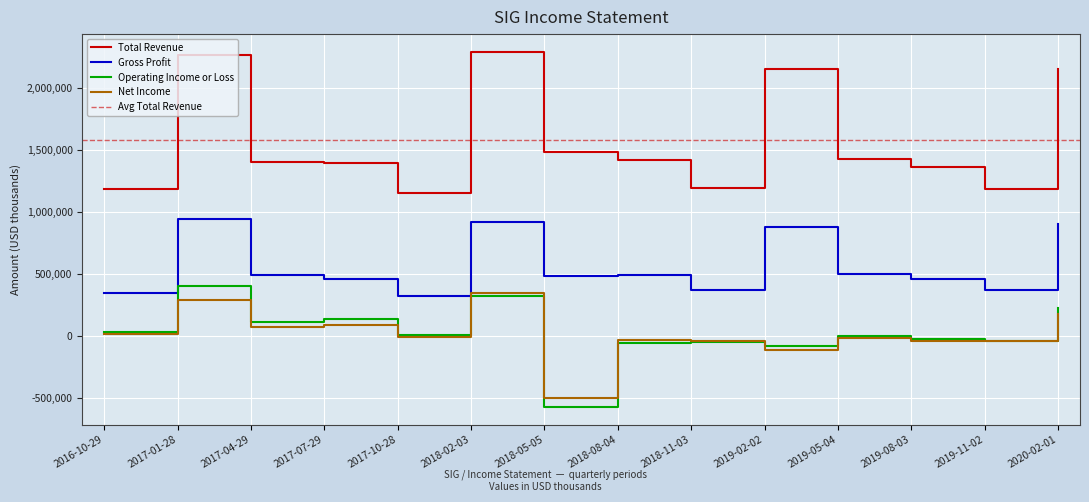

True or false: Total Revenue and Gross Profit cross at least once.

False